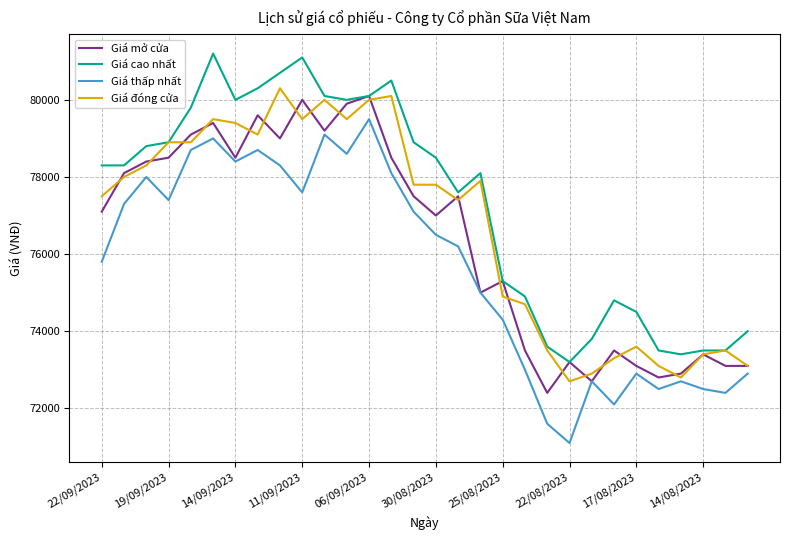

What are all the series names shown in the legend?

Giá mở cửa, Giá cao nhất, Giá thấp nhất, Giá đóng cửa